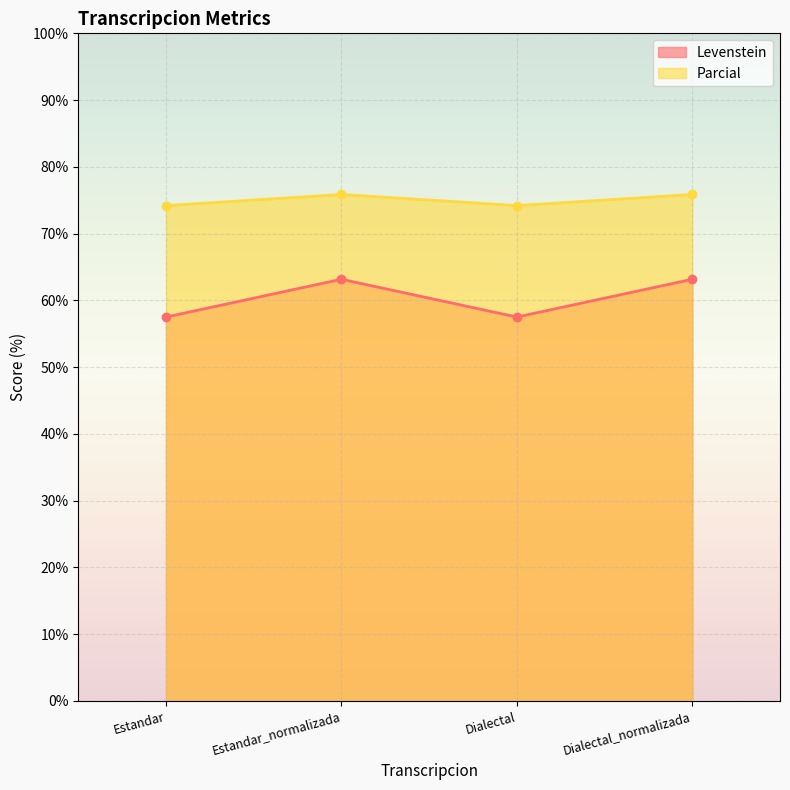

Which has a higher value, Estandar or Dialectal_normalizada?

Dialectal_normalizada